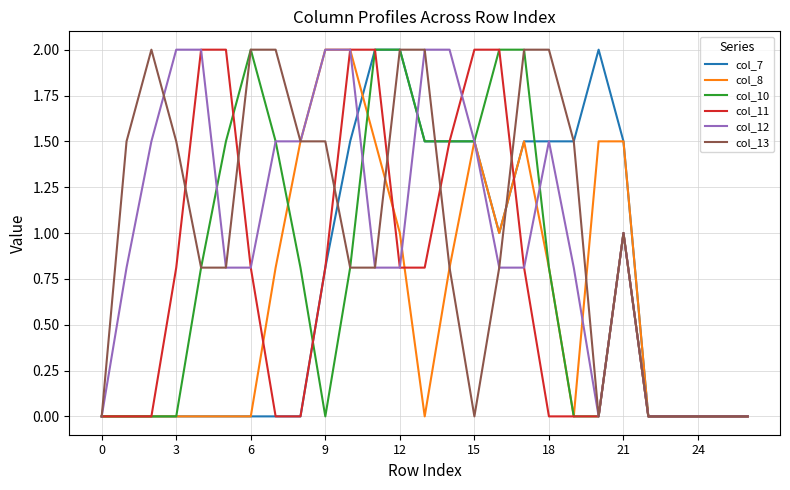

How many distinct data groups are displayed?

6